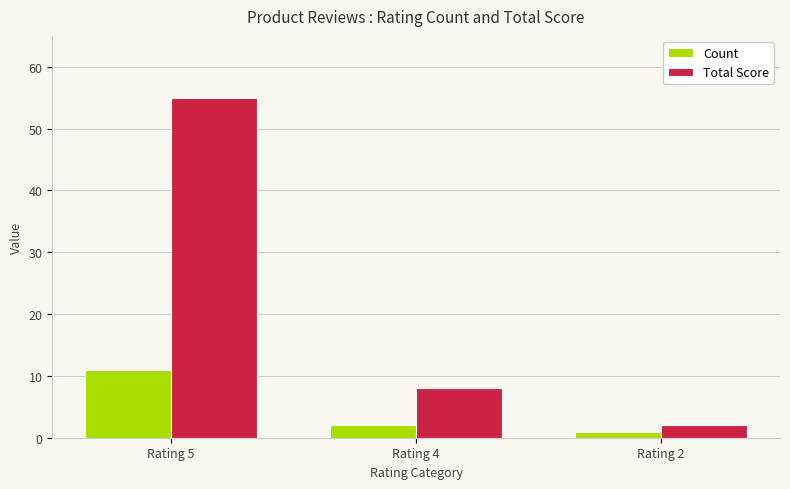

Where does the Total Score series first go above 8?

Rating 5